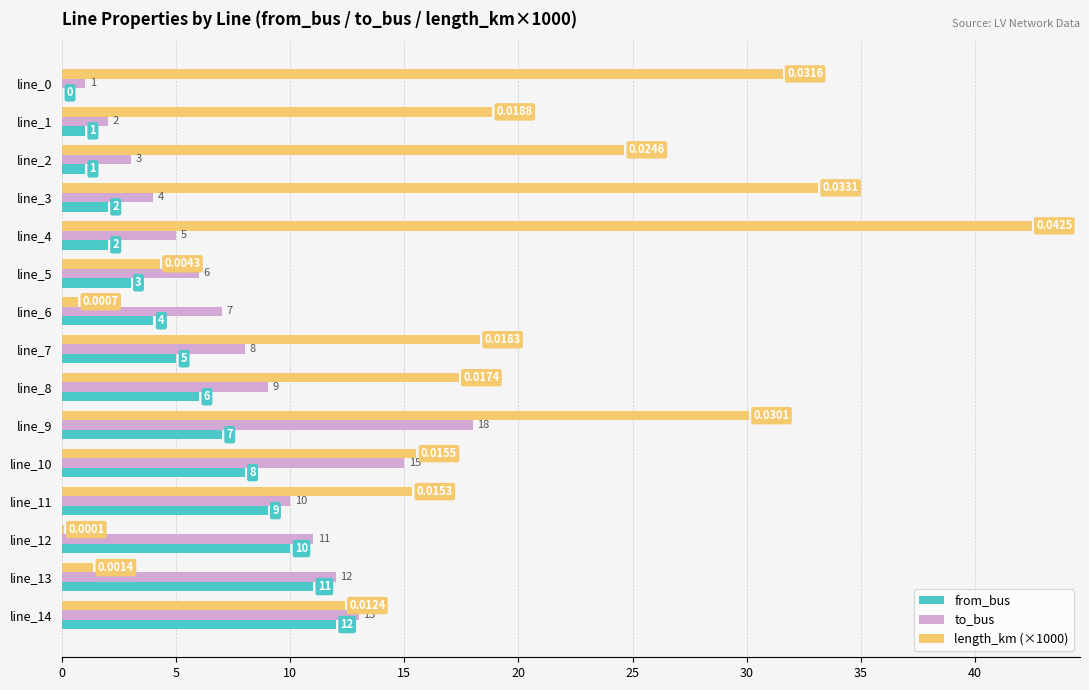

What is the sum of the to_bus values at line_2 and line_5?

9.0